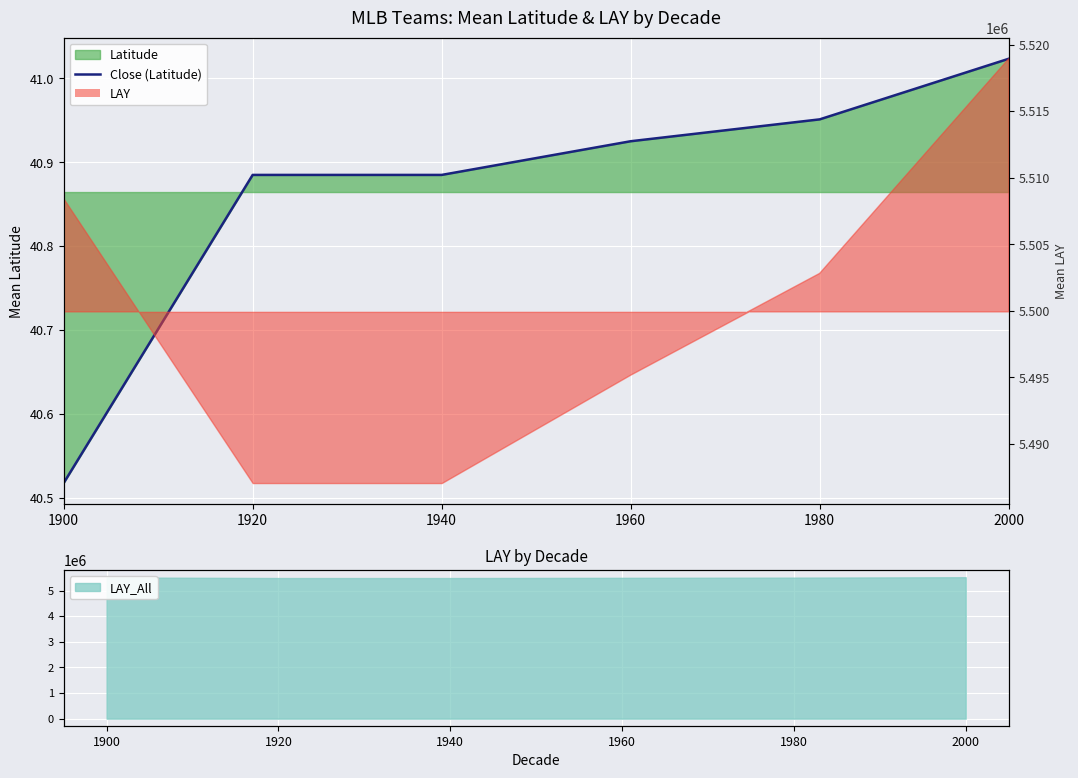

What is the value of the 6th point from the left?

41.0